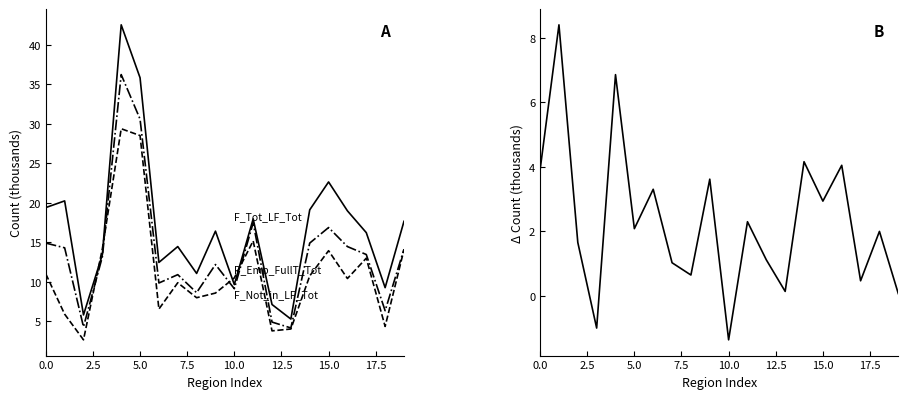

Between 18 and 2.5, which is larger?

2.5